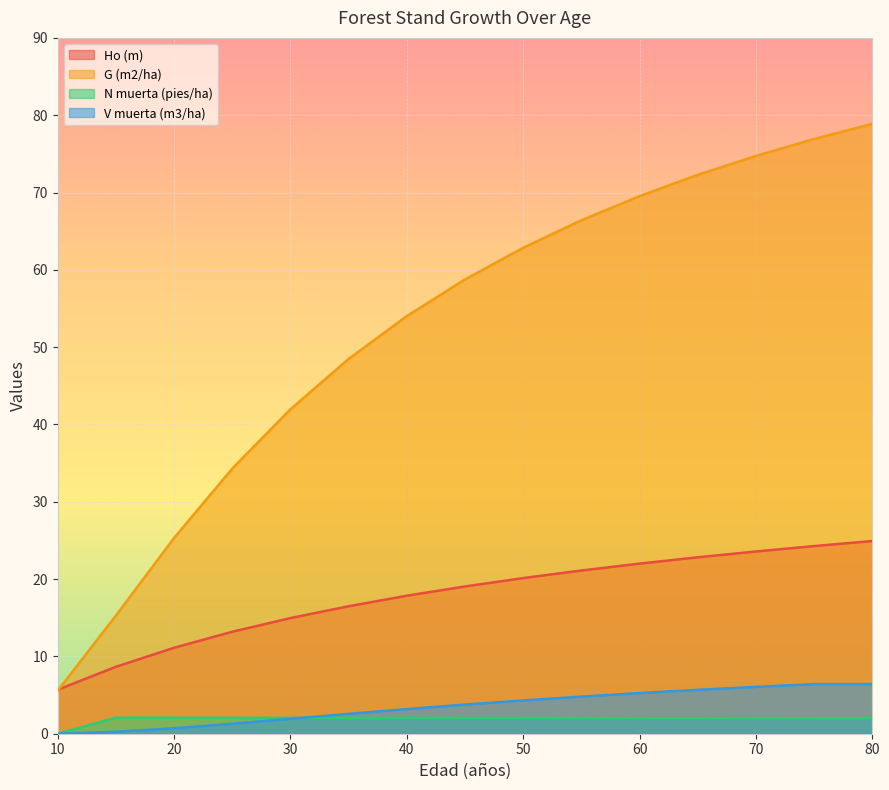

Which series has the largest total across all categories?

G (m2/ha)